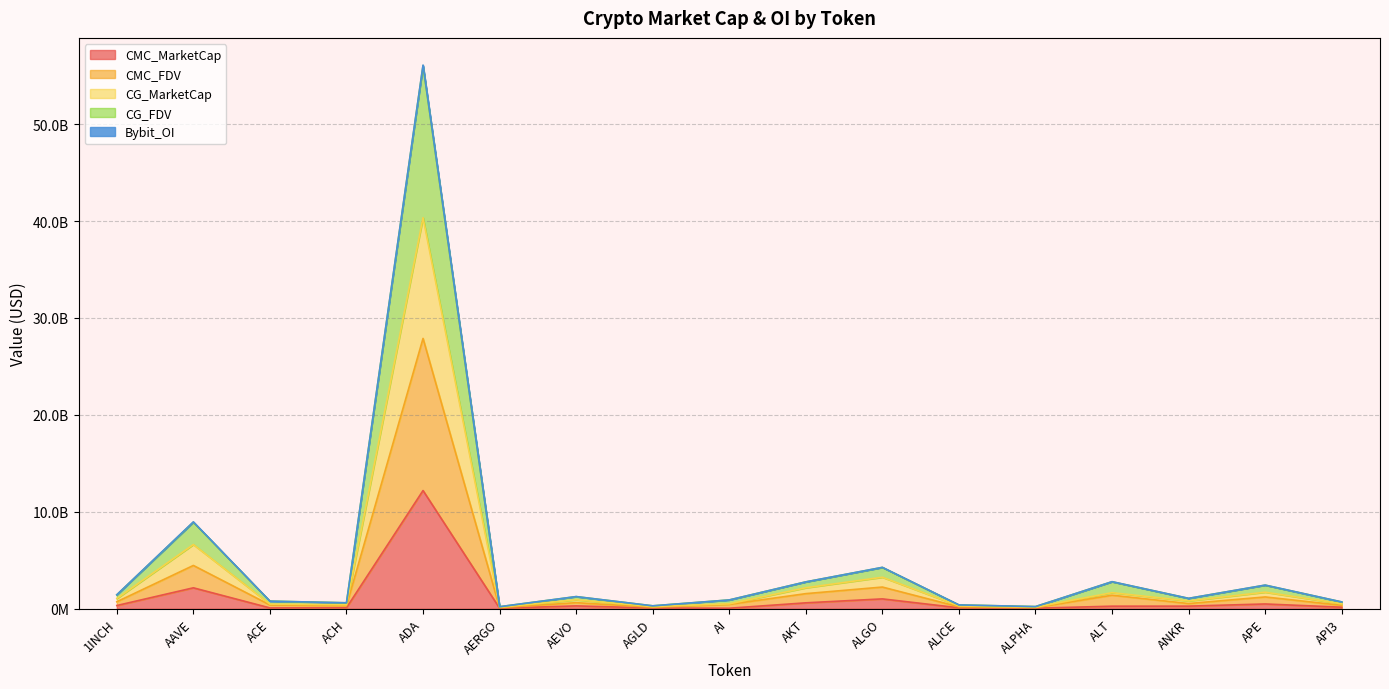

The value of CMC_MarketCap at ADA is 12195035725.9. True or false?

True